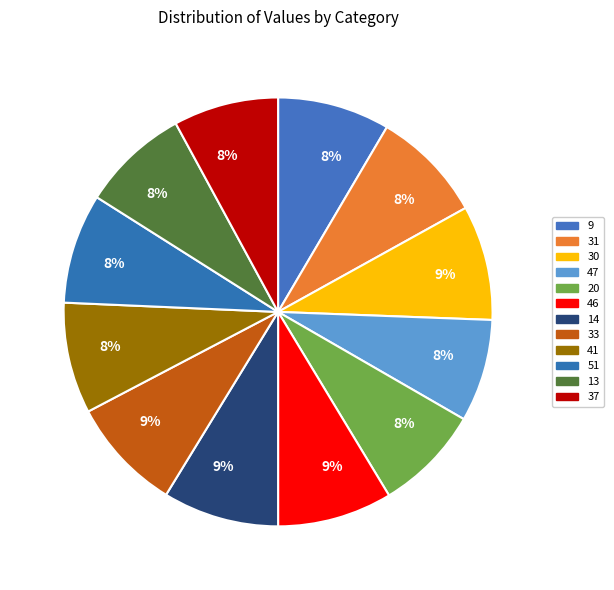

Which slice is the largest?

14